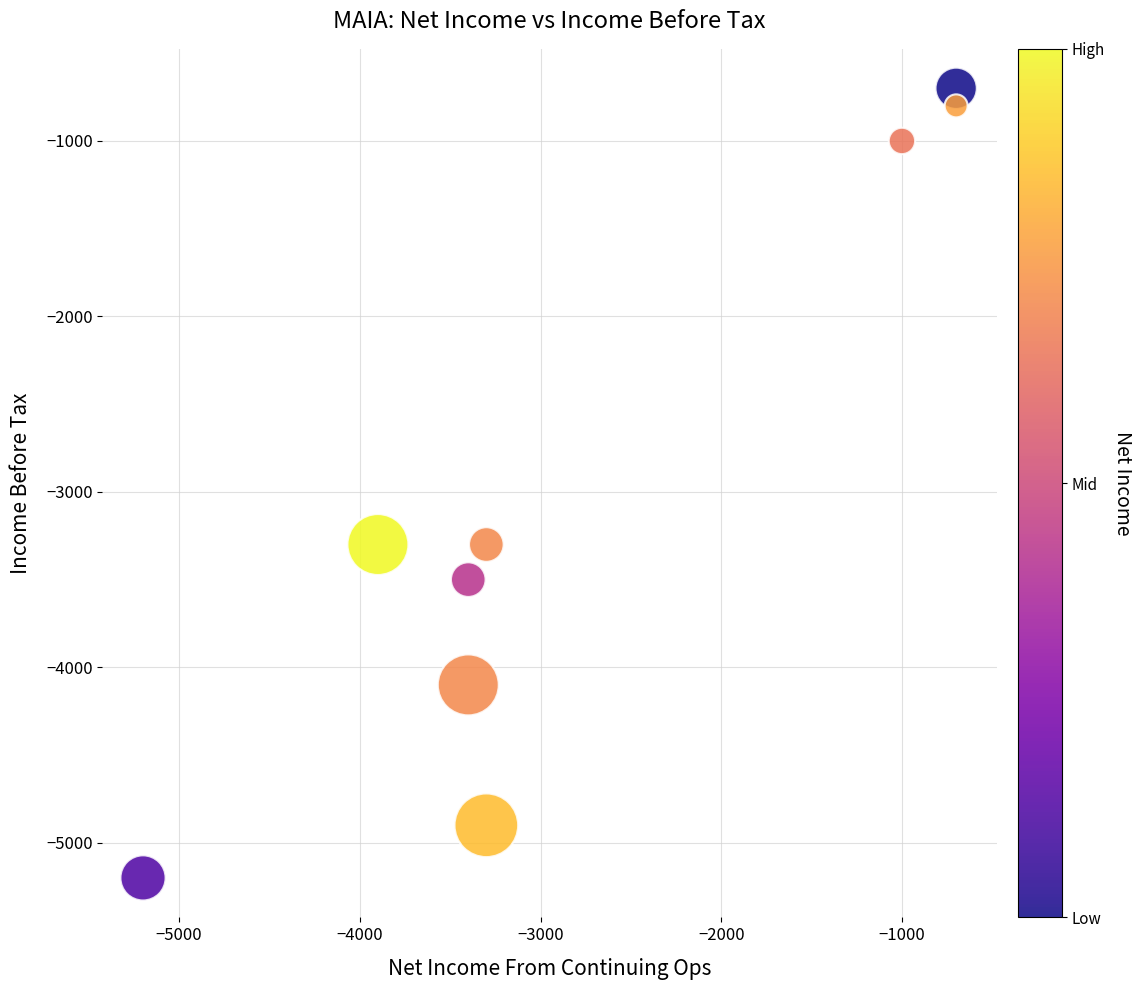

What is the average X value?

-2767